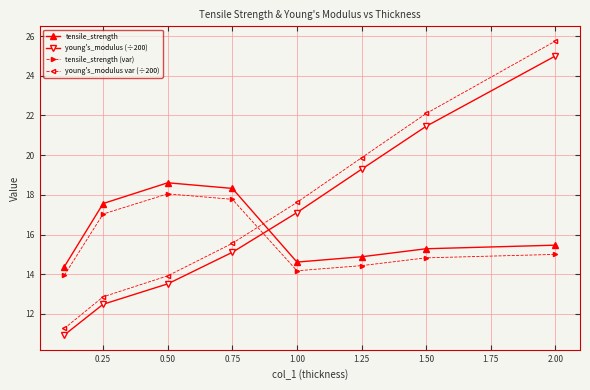

True or false: tensile_strength (var) and tensile_strength intersect in this chart.

False